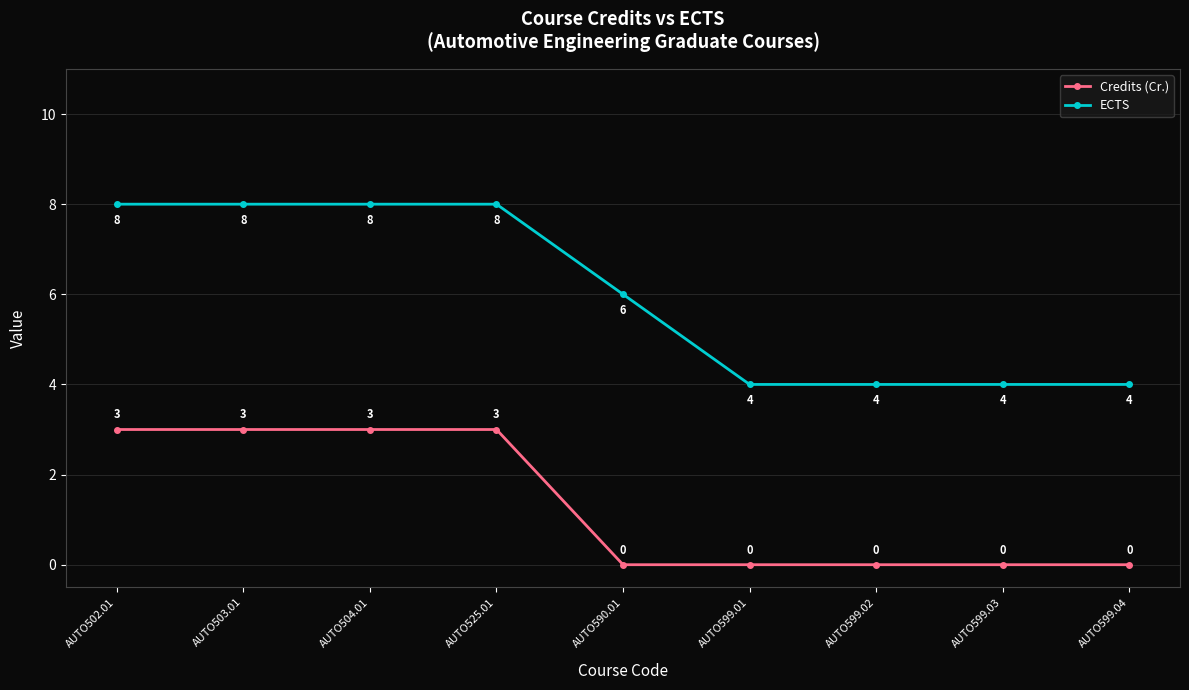

What is the value of the ECTS point at the 9th from the left?

4